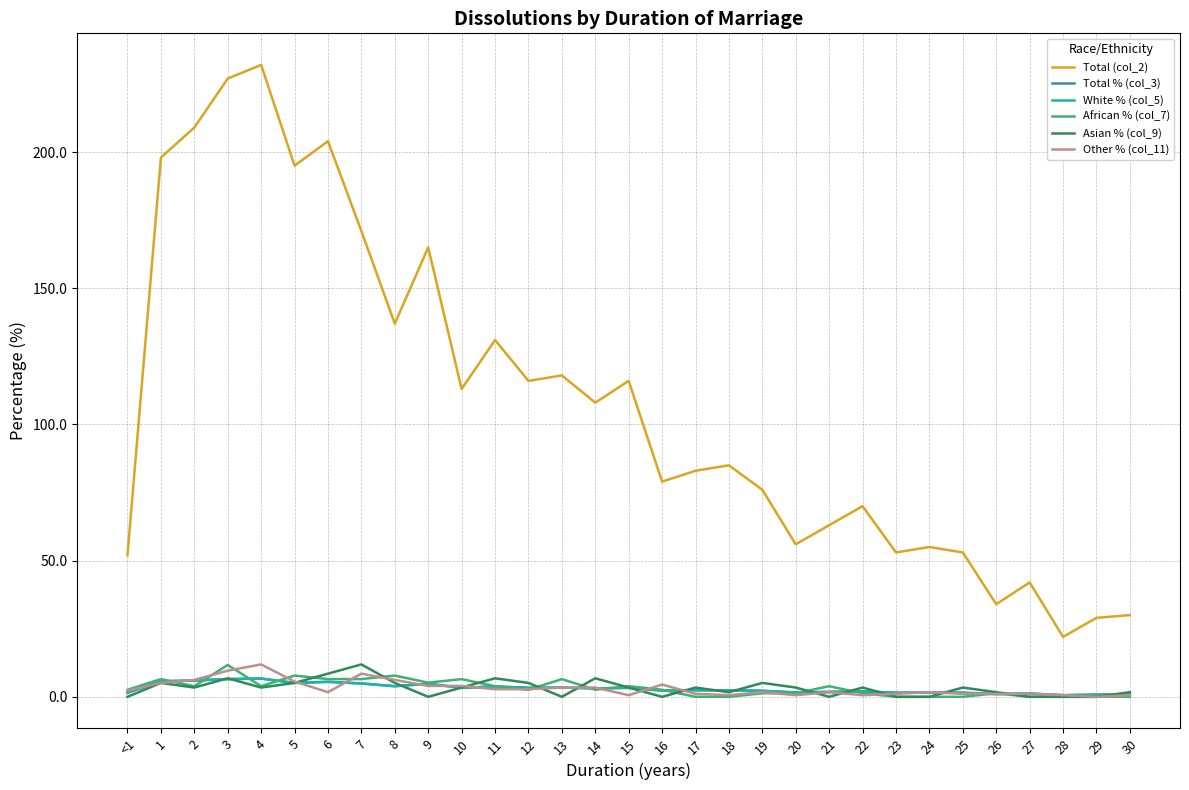

True or false: Total (col_2) and Other % (col_11) intersect in this chart.

False